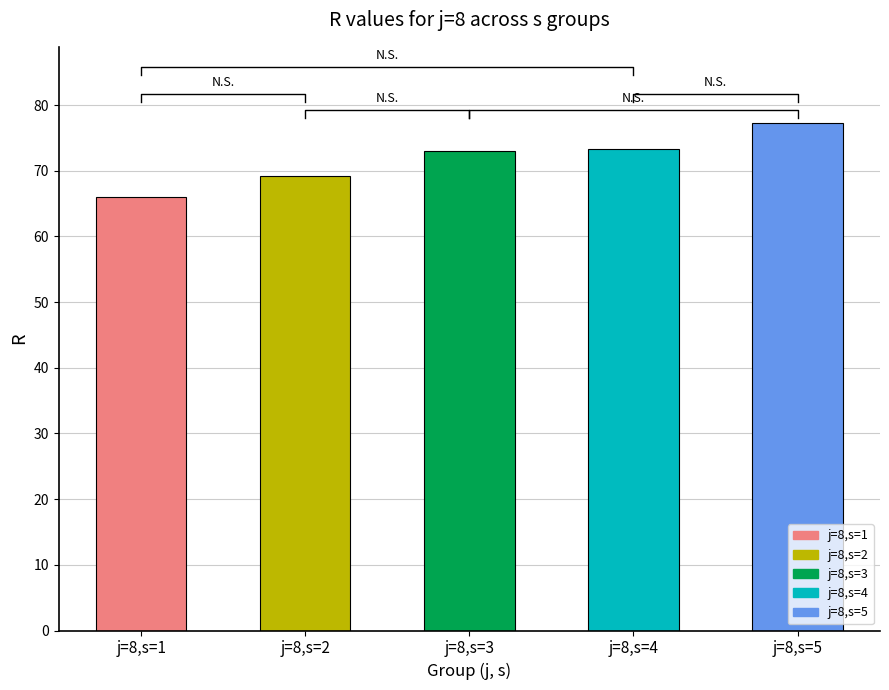

Rank the categories by value from highest to lowest.

j=8,s=5, j=8,s=4, j=8,s=3, j=8,s=2, j=8,s=1